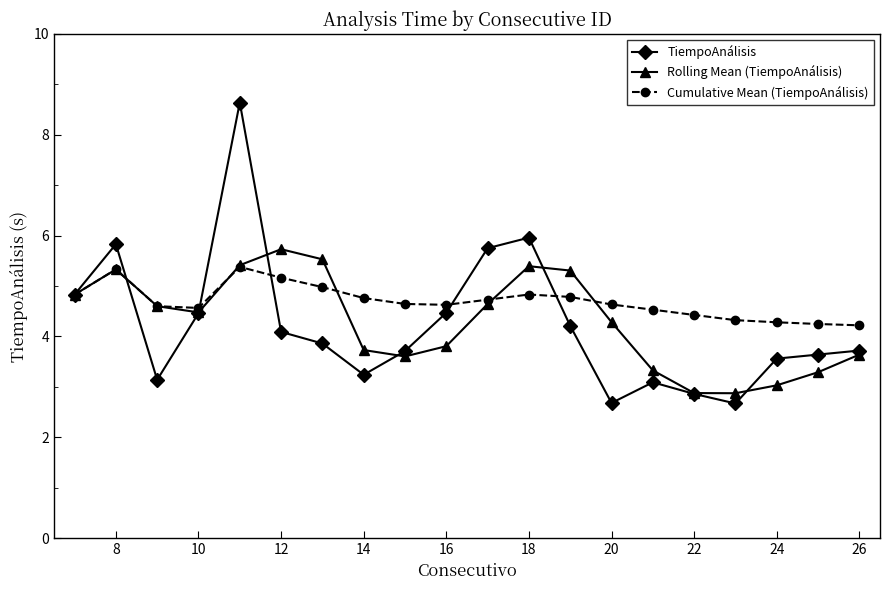

True or false: TiempoAnálisis has more than 1 points higher than both neighbors.

True